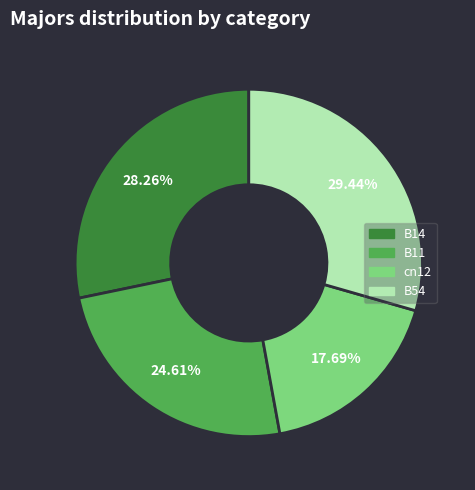

Count the number of slices in the pie.

4